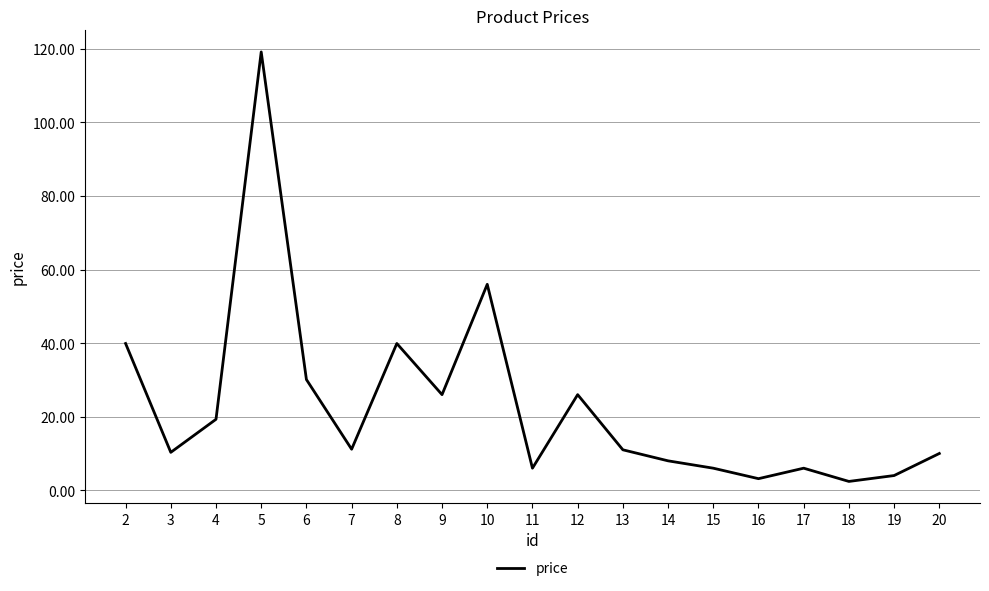

Is it true that the value at 2 is 8.5?

False